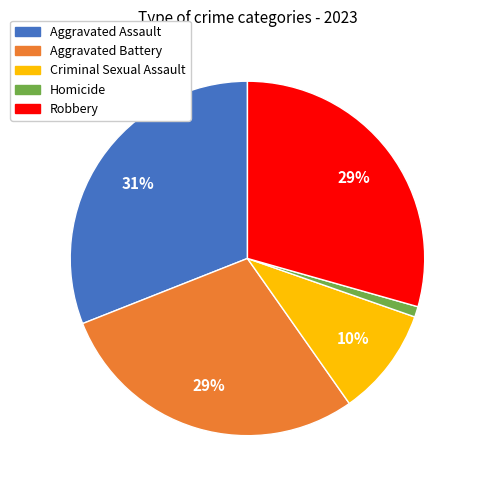

True or false: Aggravated Battery accounts for 18% of the total.

False